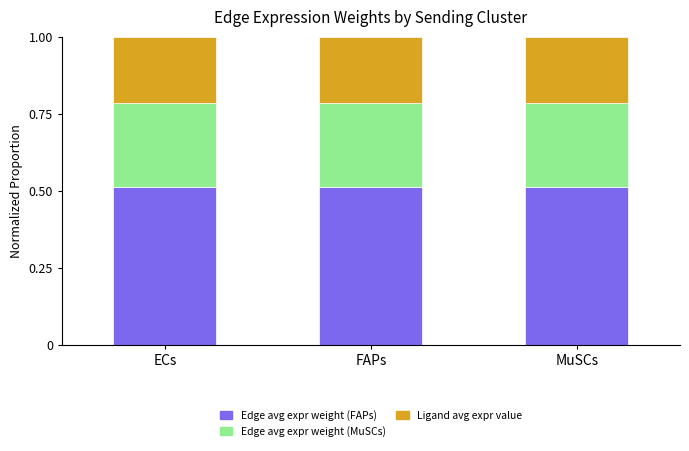

Is it true that Edge avg expr weight (FAPs) equals 0.3 at ECs?

False